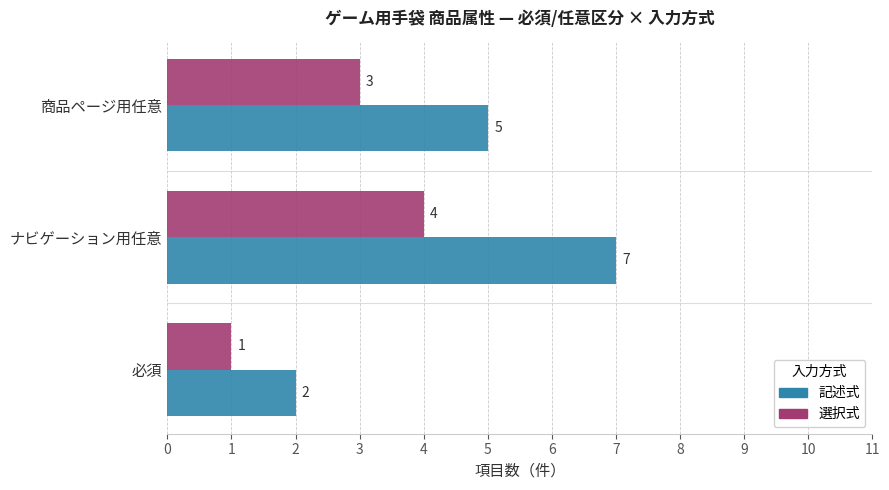

What is the spread (max minus min) of values at ナビゲーション用任意?

3